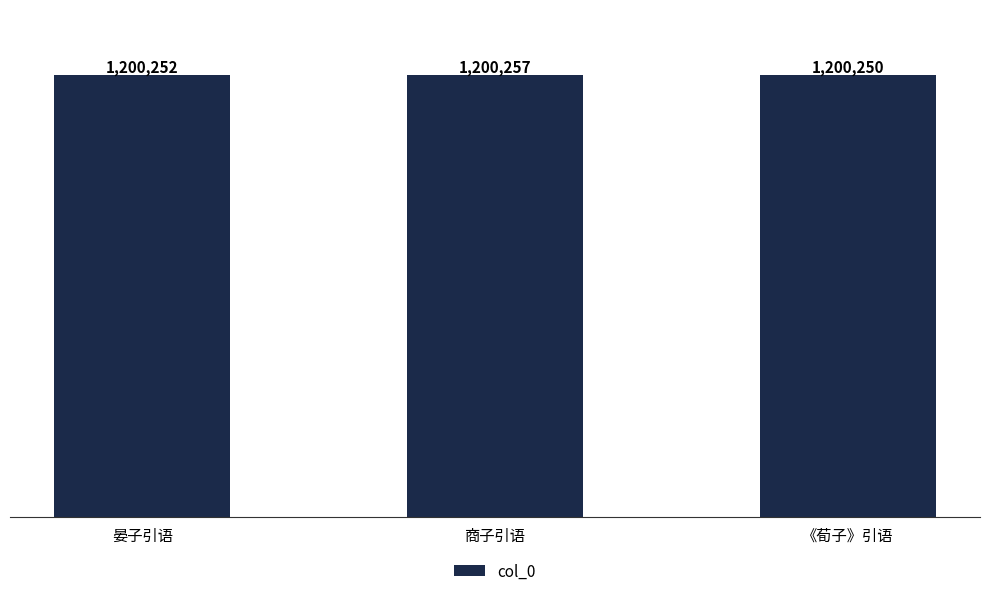

List the labels in order of value, largest first.

商子引语, 晏子引语, 《荀子》引语